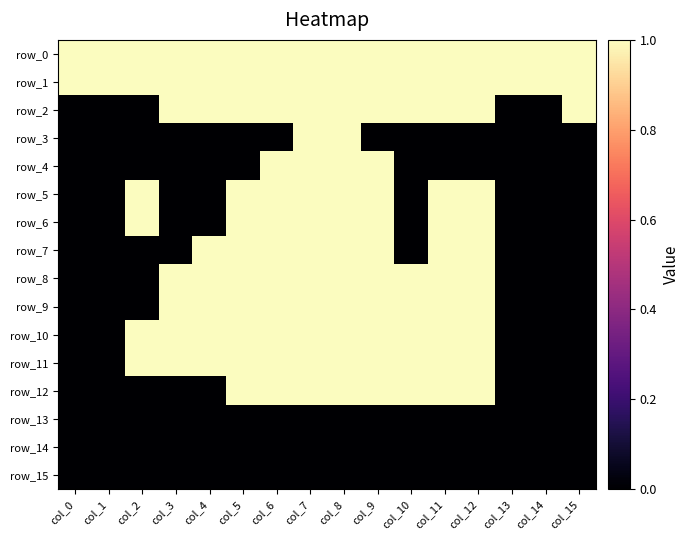

At which label does row_14 reach its minimum?

col_0